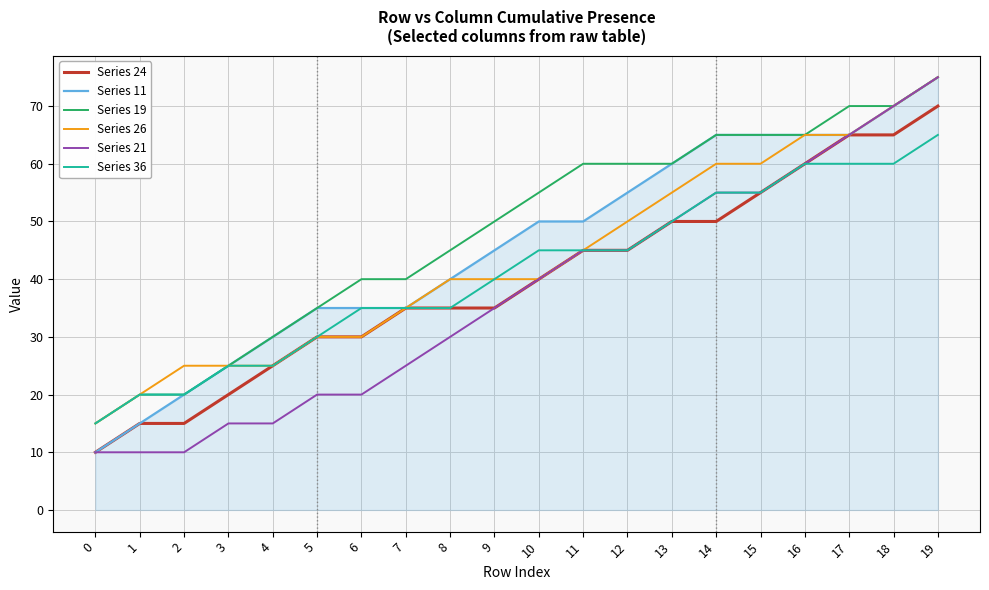

The Series 36 series shows 35 at 7. True or false?

True